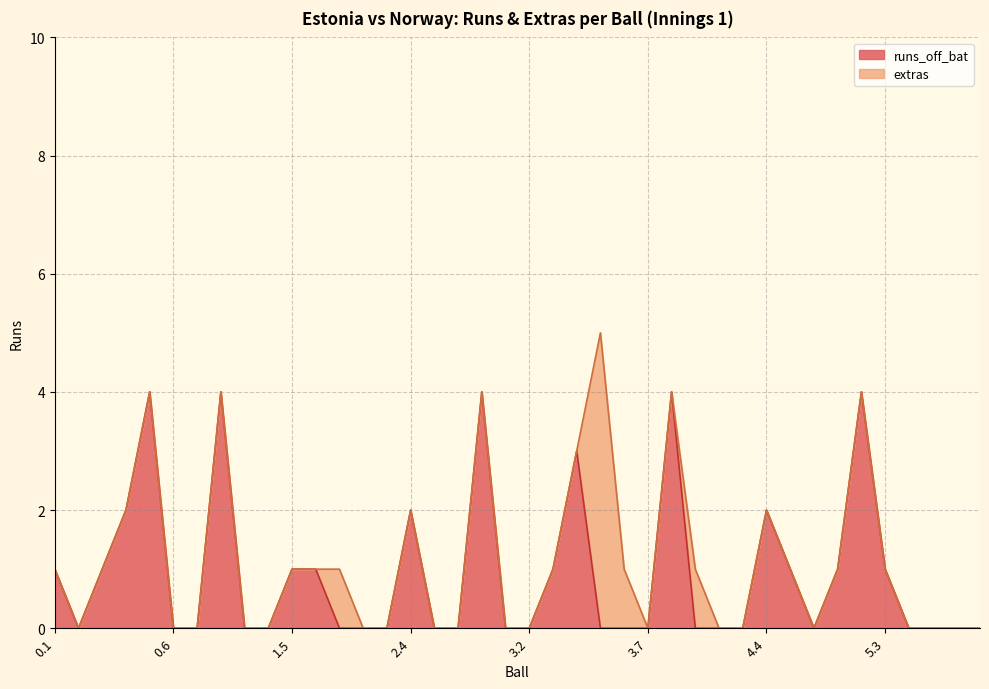

At which label is the value closest to 2?

0.4